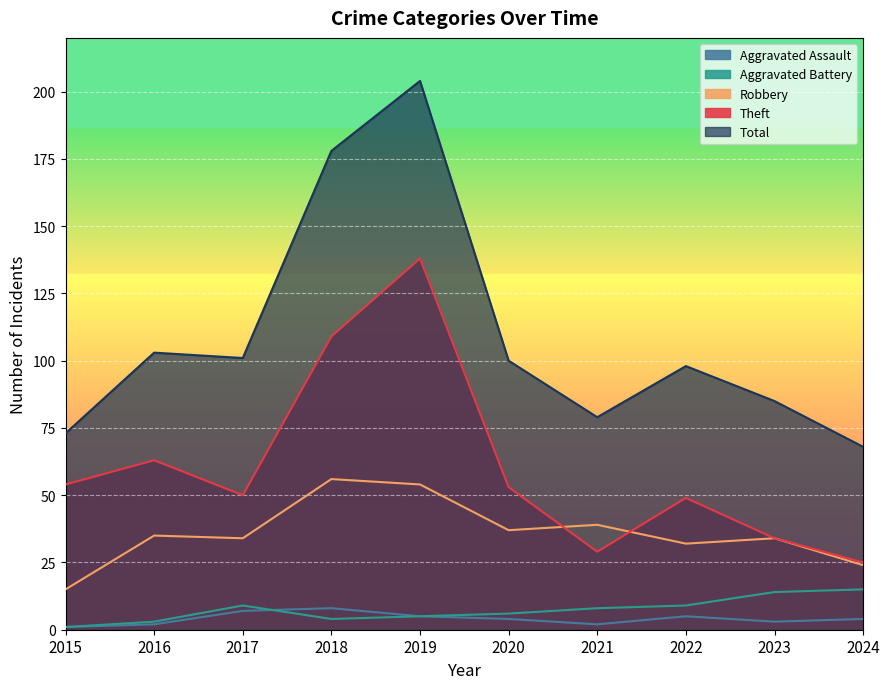

What is the approximate value of Aggravated Battery at 2015?

1